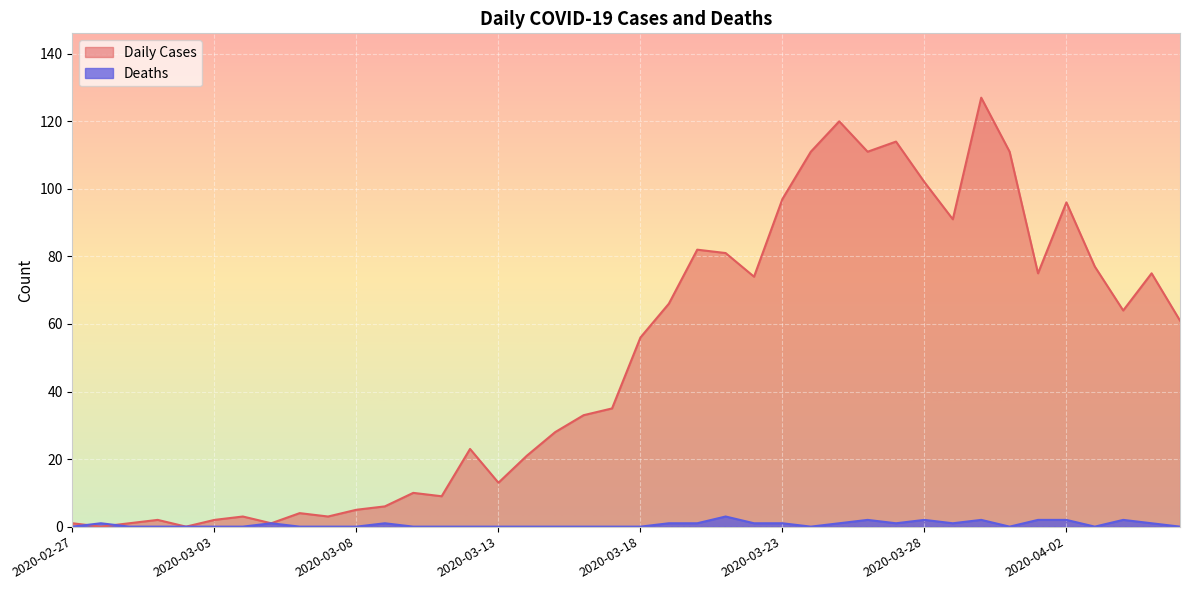

How many lines are shown in the chart?

2